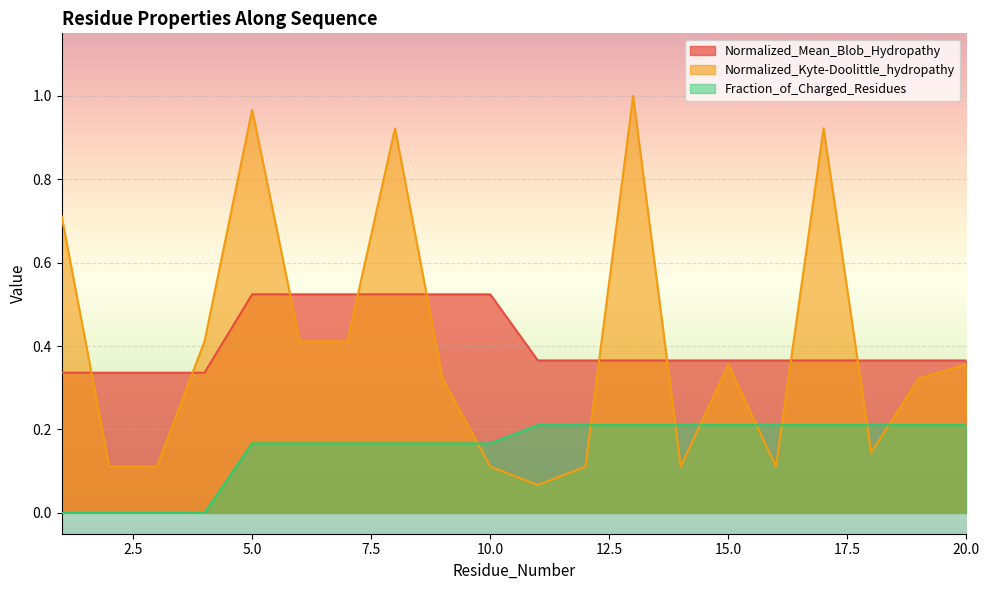

True or false: Normalized_Kyte-Doolittle_hydropathy has a value of 0.7 at 6.

False